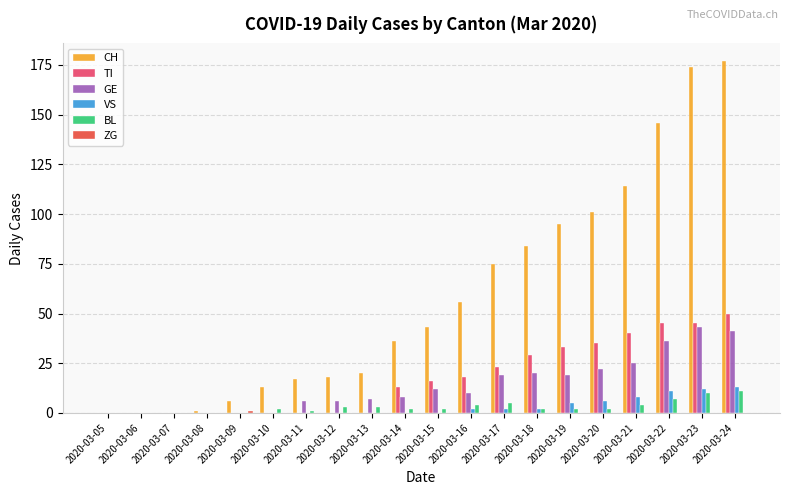

What is the maximum value shown in the chart?

177